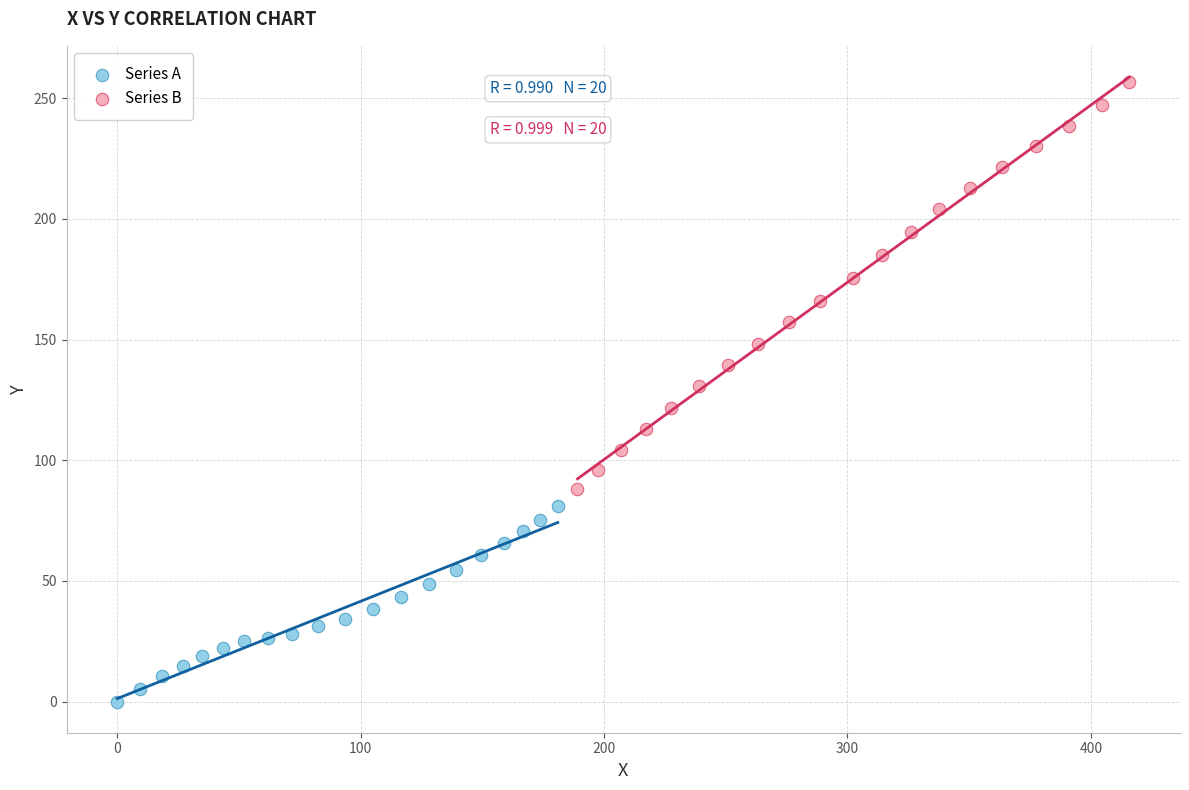

Which series contains the highest Y value?

Series B